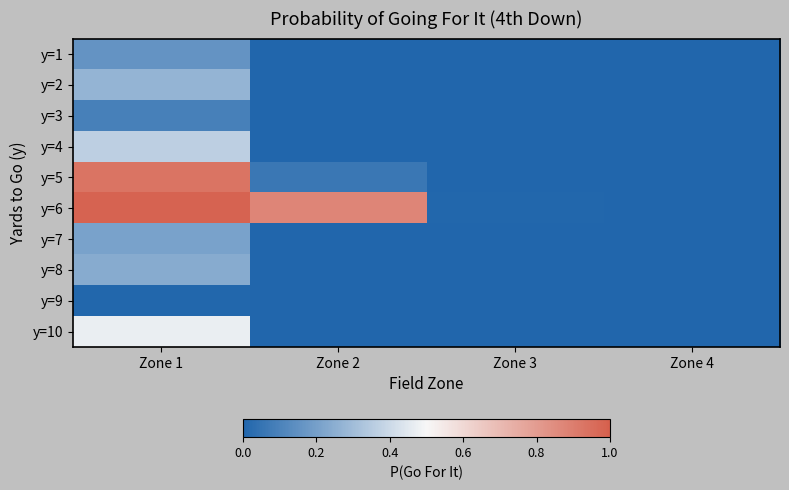

Reading left to right, extract all data points from this chart.

y=1: Zone 1=0.2	Zone 2=0.0	Zone 3=0.0	Zone 4=0.0
y=2: Zone 1=0.3	Zone 2=0.0	Zone 3=0.0	Zone 4=0.0
y=3: Zone 1=0.1	Zone 2=0.0	Zone 3=0.0	Zone 4=0.0
y=4: Zone 1=0.4	Zone 2=0.0	Zone 3=0.0	Zone 4=0.0
y=5: Zone 1=0.9	Zone 2=0.1	Zone 3=0.0	Zone 4=0.0
y=6: Zone 1=1.0	Zone 2=0.9	Zone 3=0.0	Zone 4=0.0
y=7: Zone 1=0.2	Zone 2=0.0	Zone 3=0.0	Zone 4=0.0
y=8: Zone 1=0.2	Zone 2=0.0	Zone 3=0.0	Zone 4=0.0
y=9: Zone 1=0.0	Zone 2=0.0	Zone 3=0.0	Zone 4=0.0
y=10: Zone 1=0.5	Zone 2=0.0	Zone 3=0.0	Zone 4=0.0